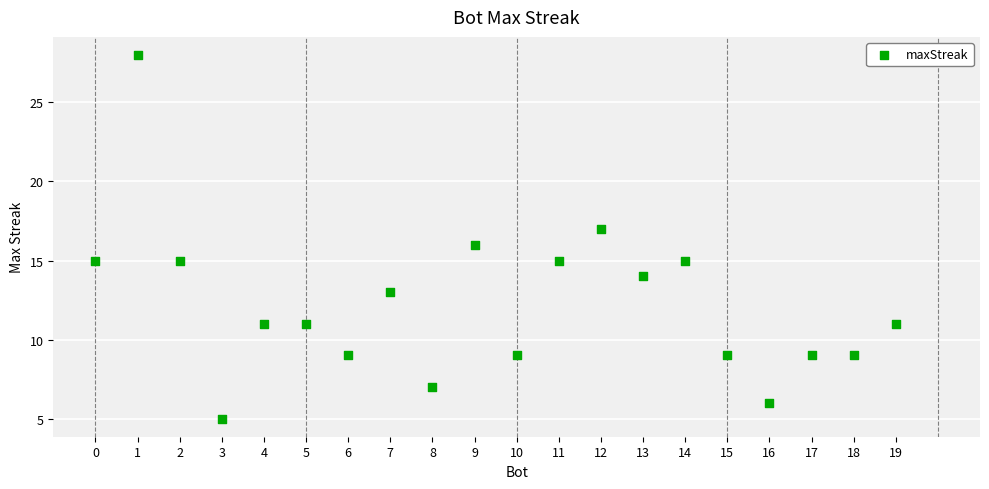

What is the range of X values (max minus min)?

19